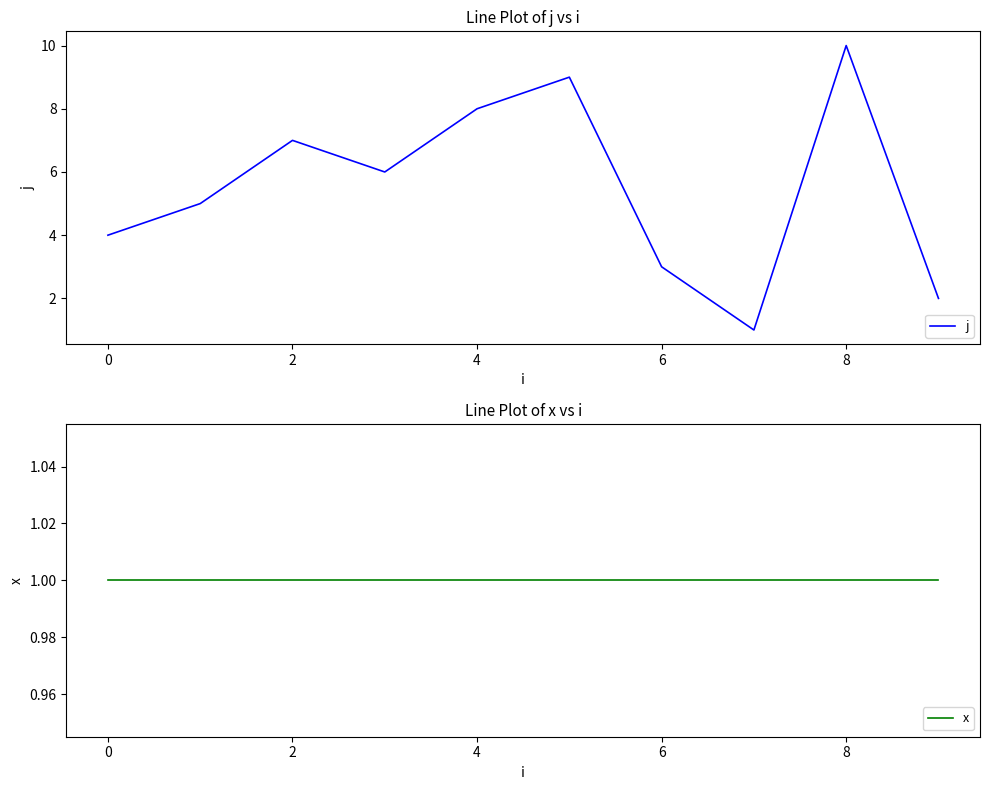

What is the average value of the j series?

6